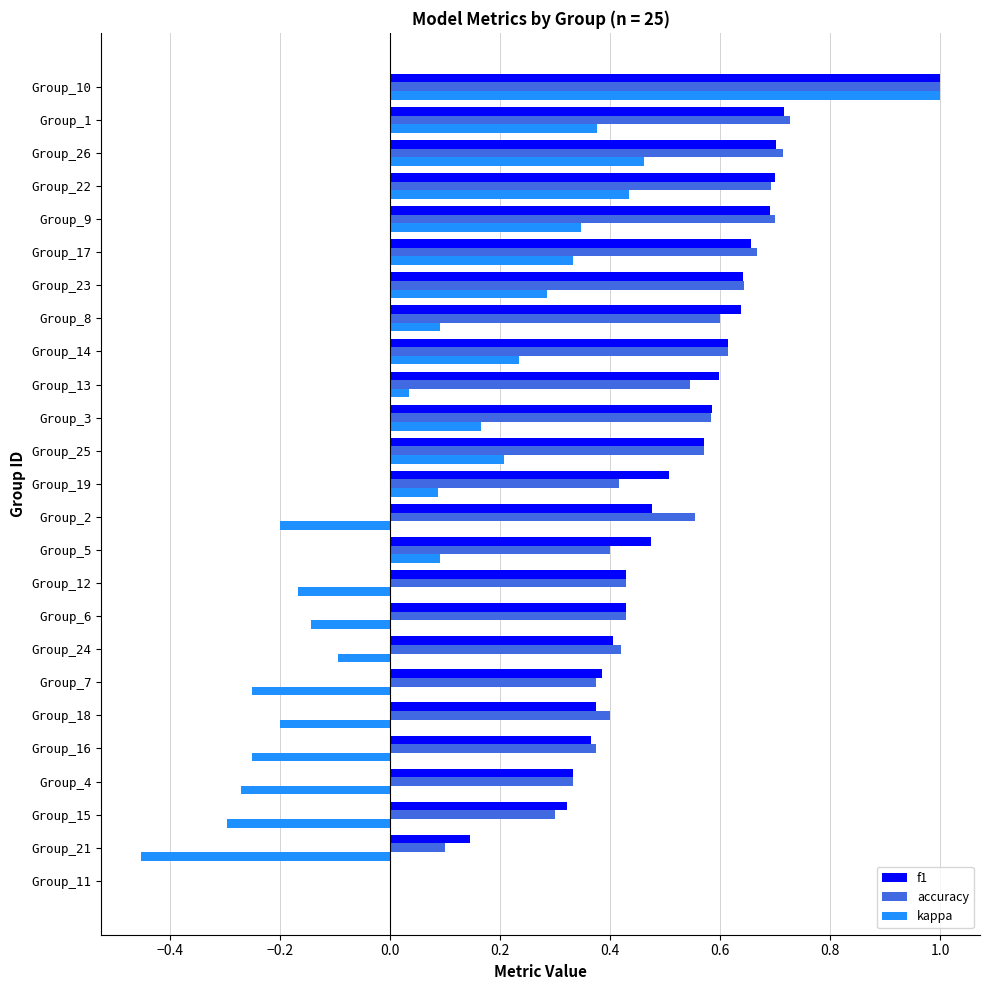

Is the value of kappa at Group_6 greater than the value of f1 at Group_9?

No